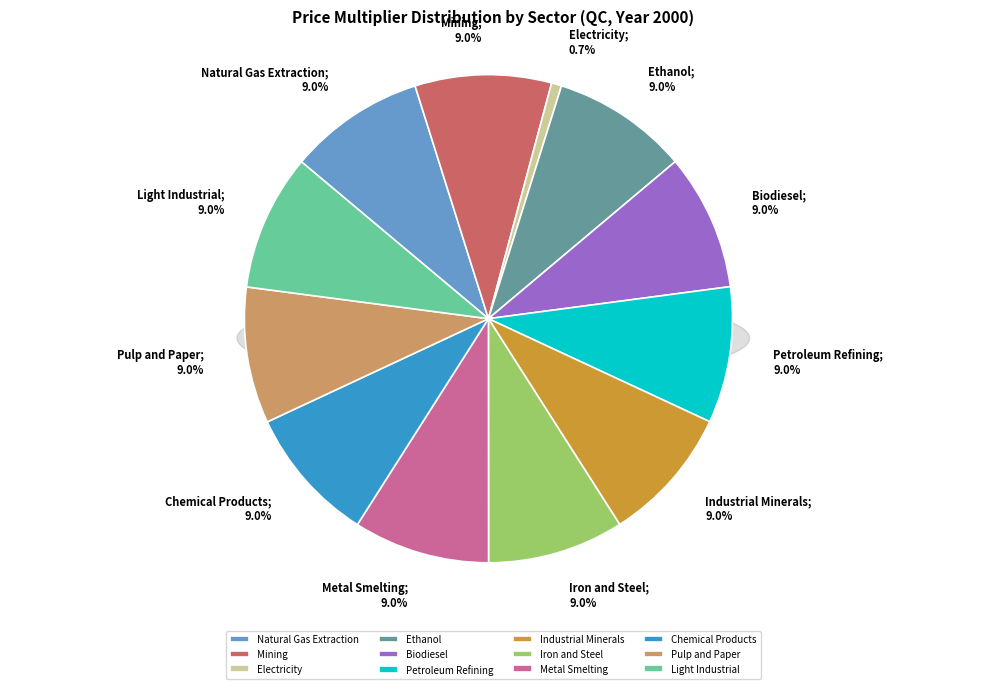

How many segments does this pie chart have?

12